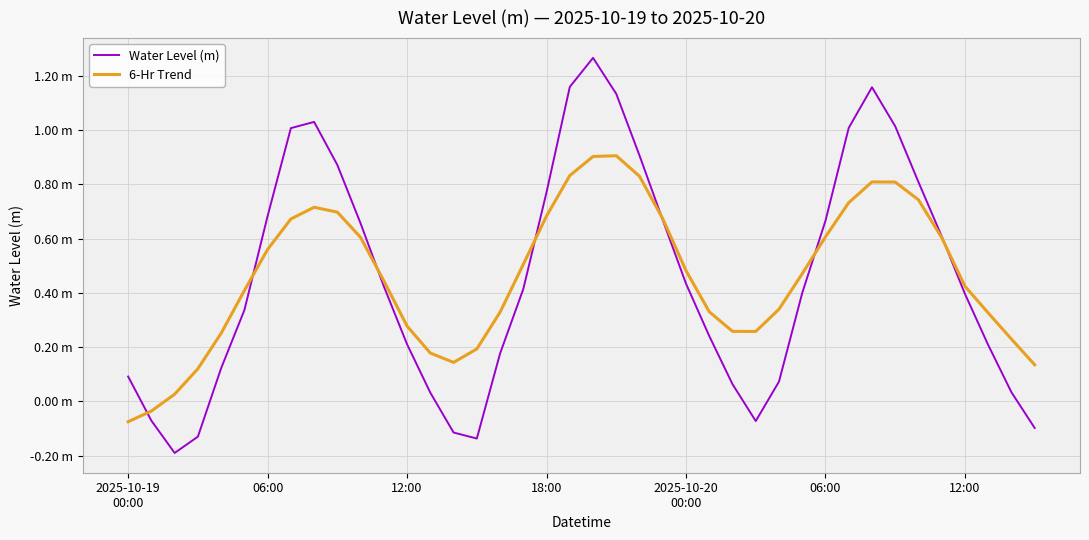

What is the maximum value shown in the chart?

1.3